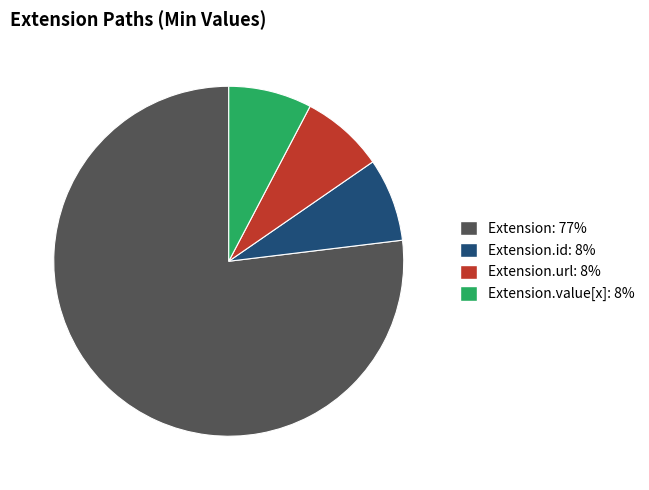

Which slice represents more than half of the pie?

Extension: 77%